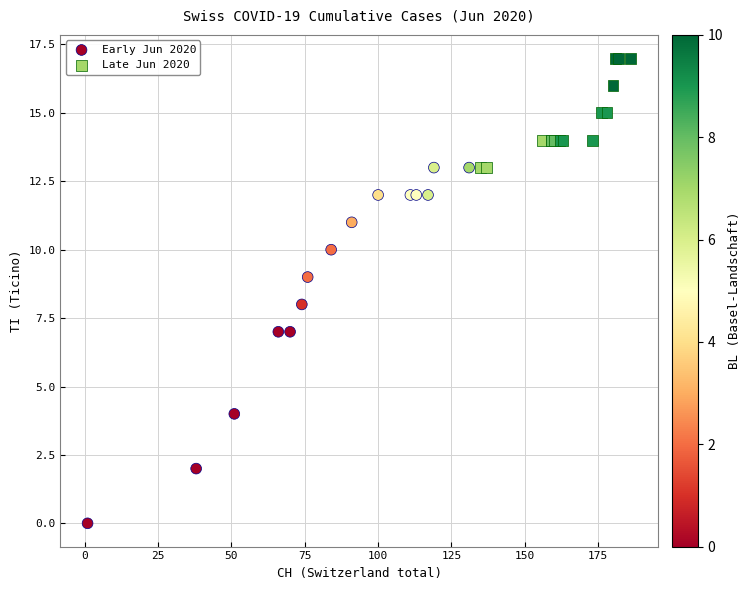

Which series reaches the minimum Y coordinate?

Early Jun 2020